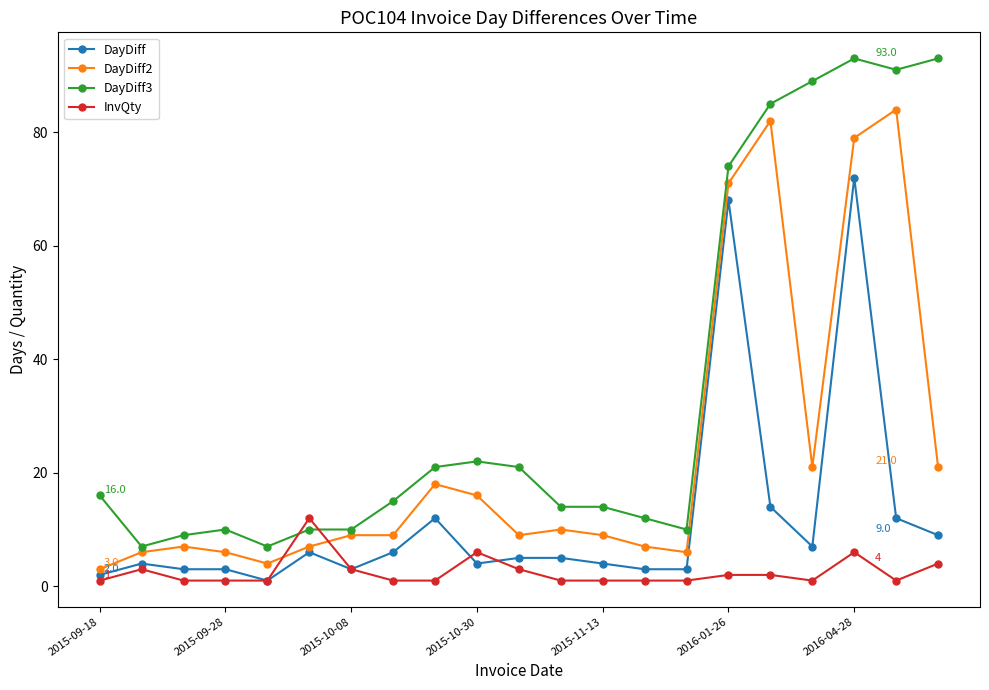

After their last crossing, which series has the higher values: InvQty or DayDiff3?

DayDiff3